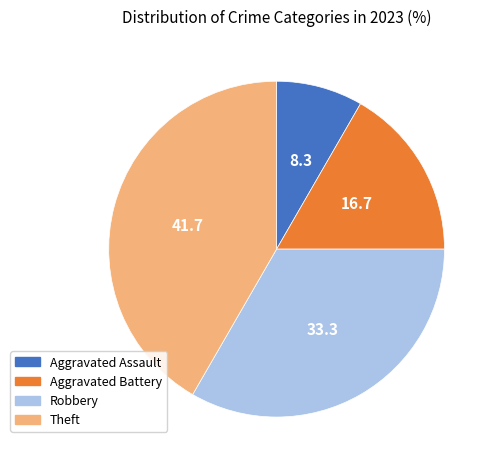

Count the number of slices in the pie.

4